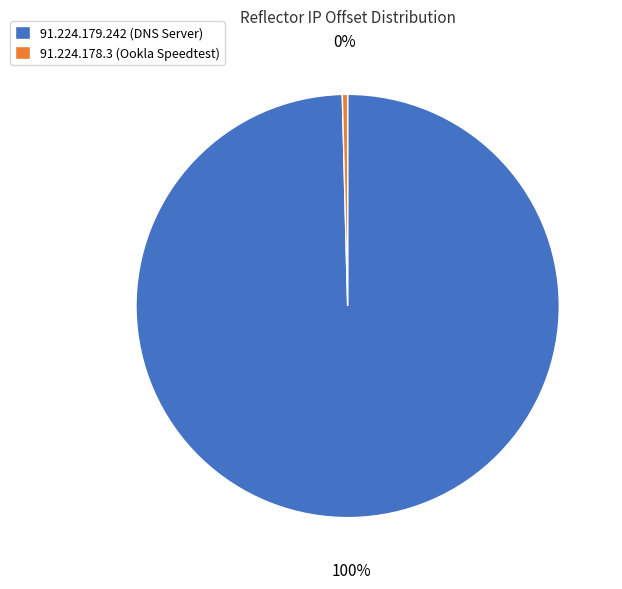

Rank the categories by value from lowest to highest.

91.224.178.3, 91.224.179.242